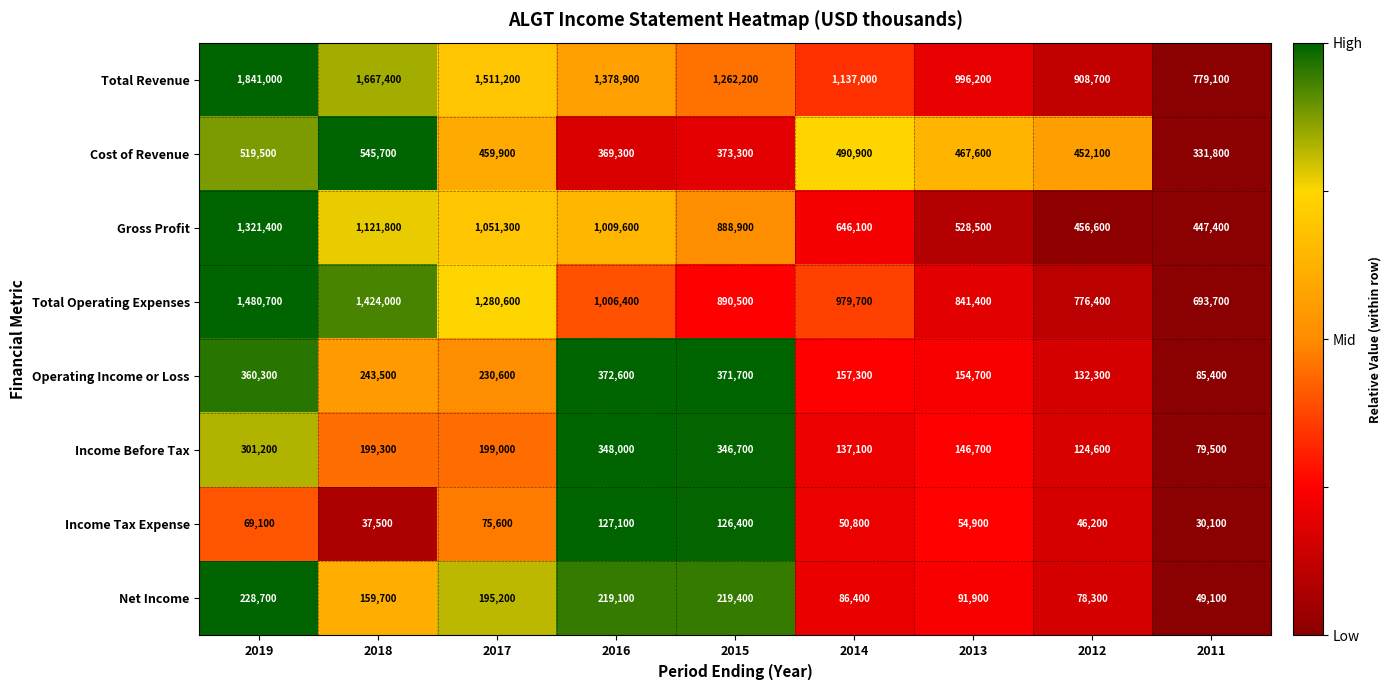

The Net Income series shows 219400 at 2015. True or false?

True